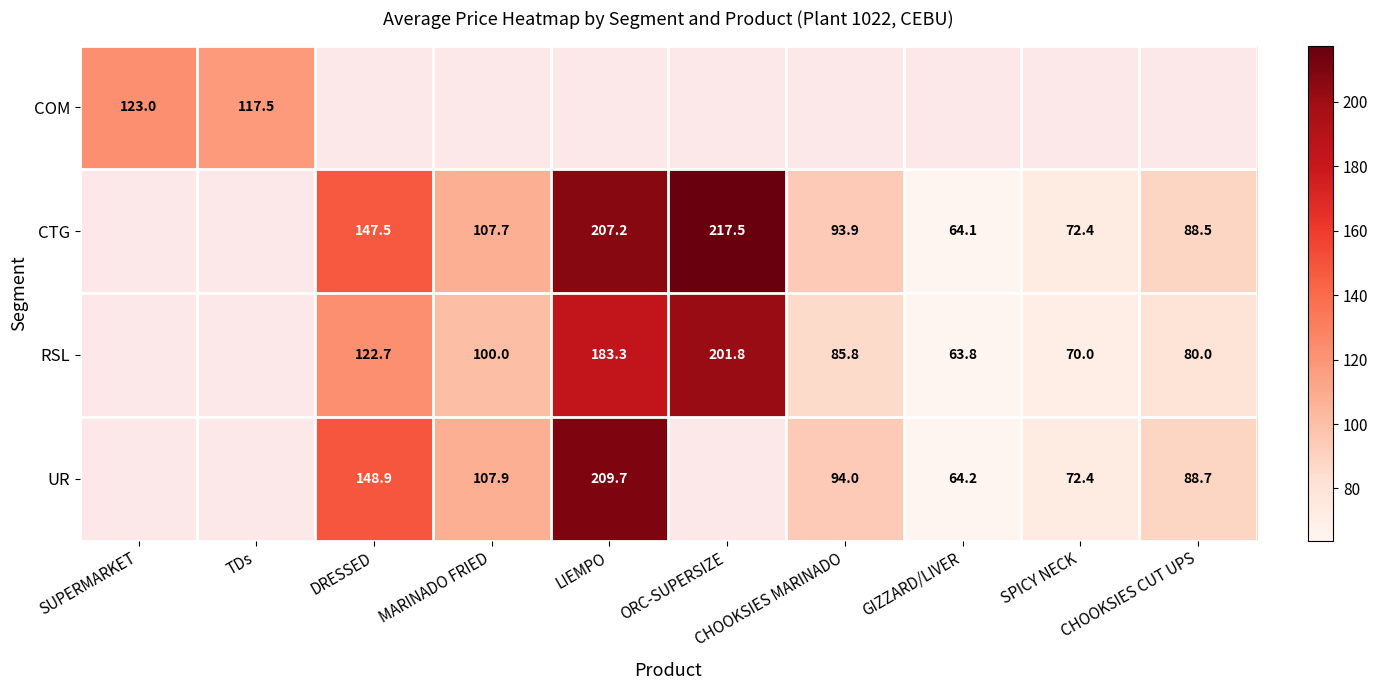

What is the sum of the CTG values at CHOOKSIES MARINADO and LIEMPO?

301.1